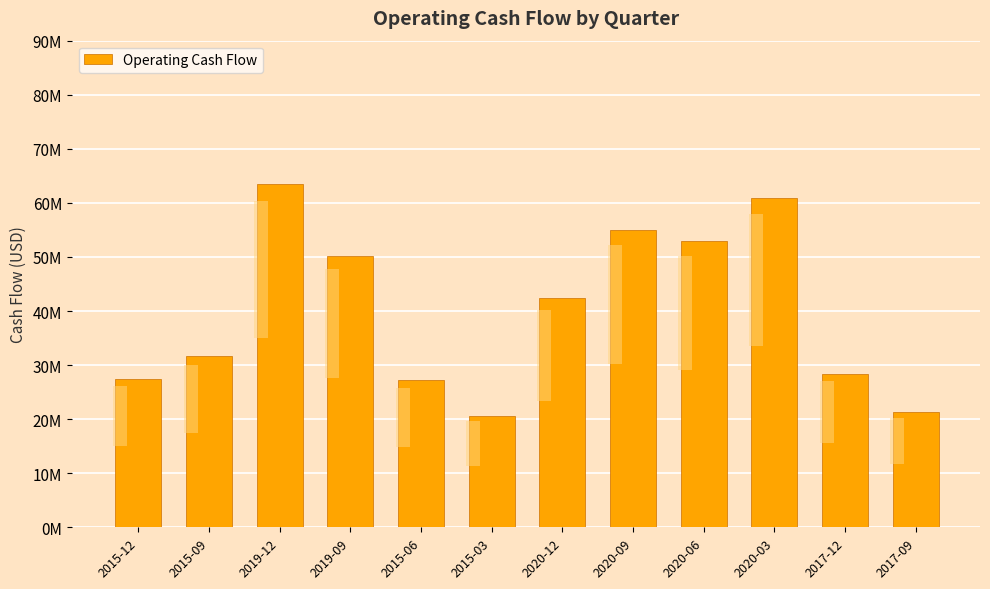

How many data points are less than 42340000?

6